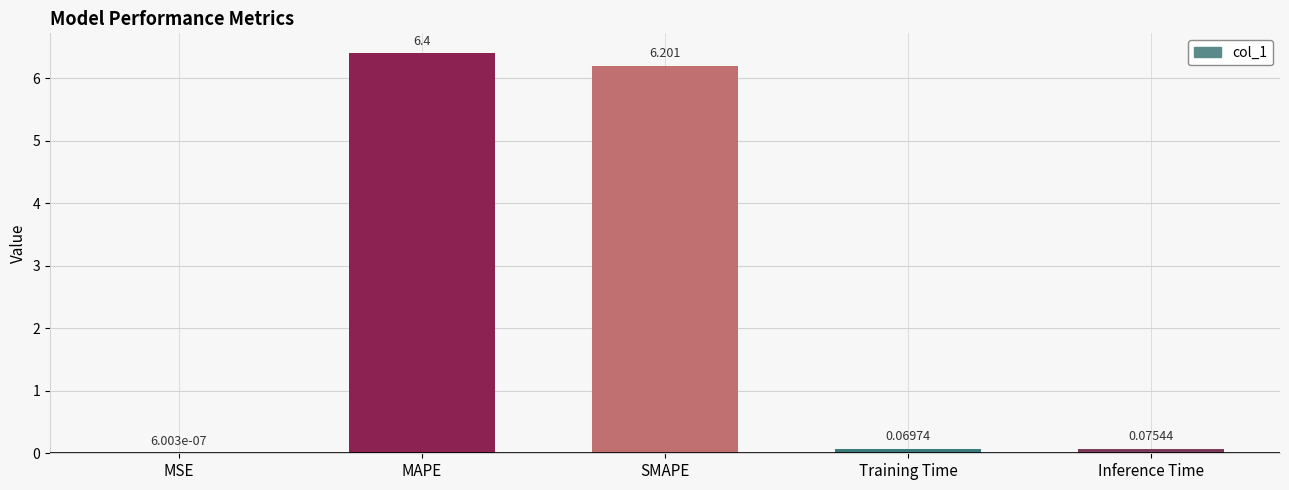

Which has a higher value, MAPE or MSE?

MAPE